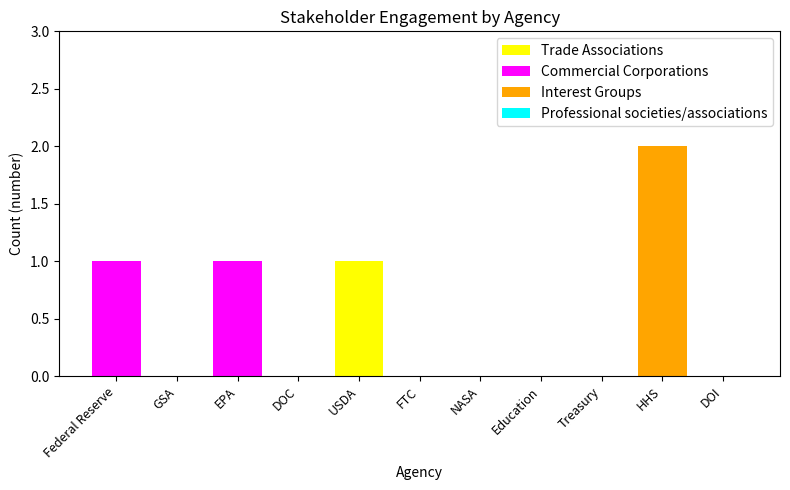

True or false: Trade Associations has a value of 0 at DOC.

True